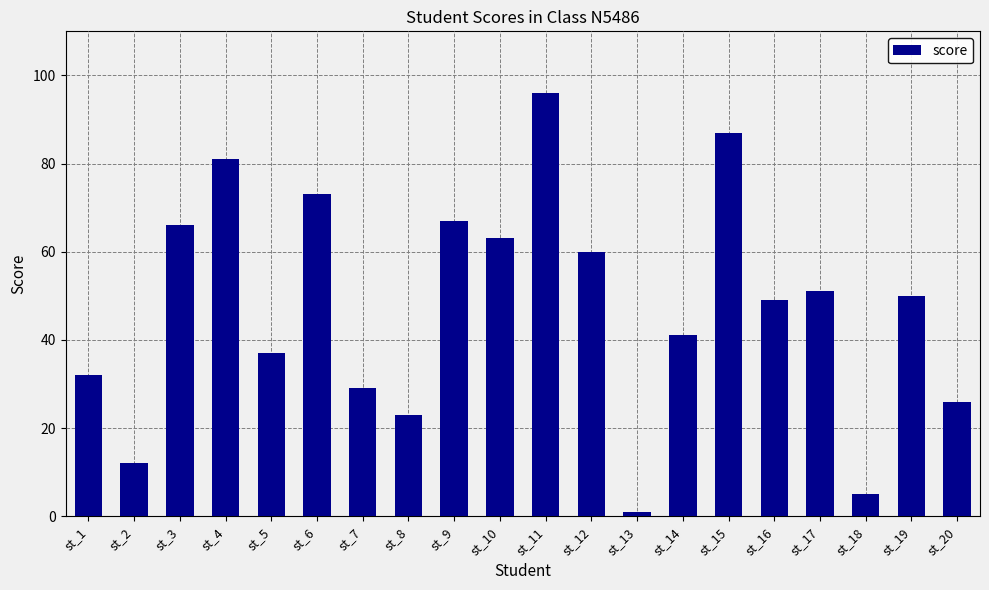

Rank the categories by value from highest to lowest.

st_11, st_15, st_4, st_6, st_9, st_3, st_10, st_12, st_17, st_19, st_16, st_14, st_5, st_1, st_7, st_20, st_8, st_2, st_18, st_13